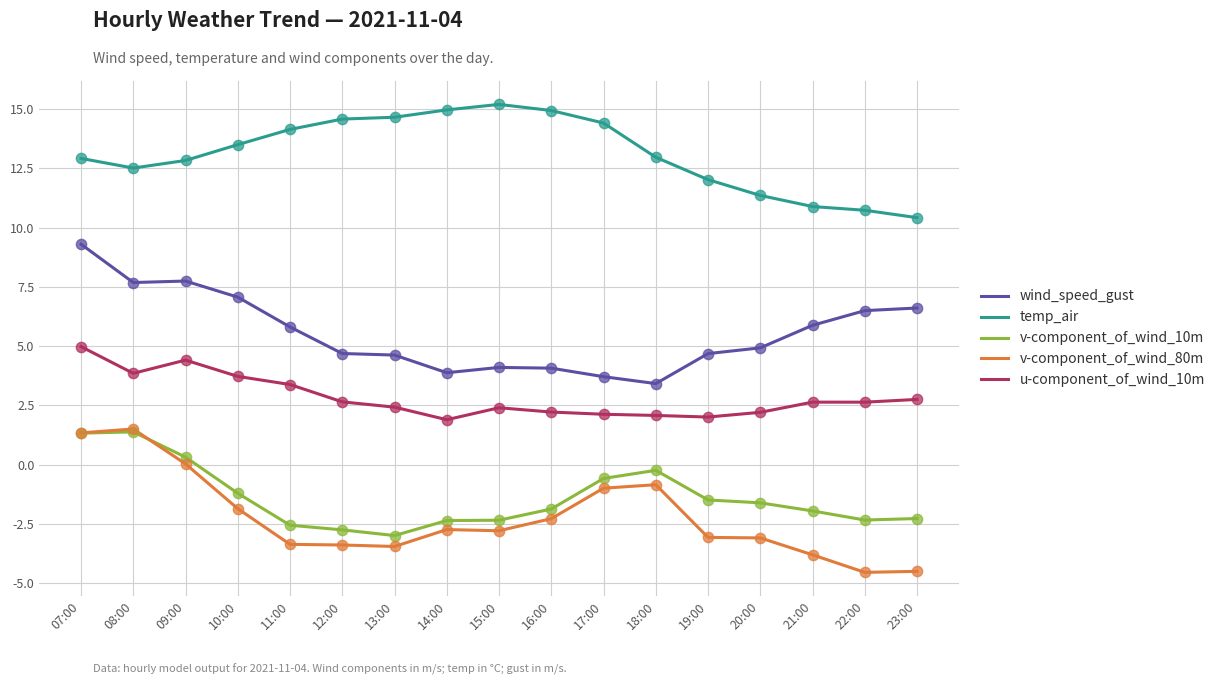

Which series has the largest total across all categories?

temp_air